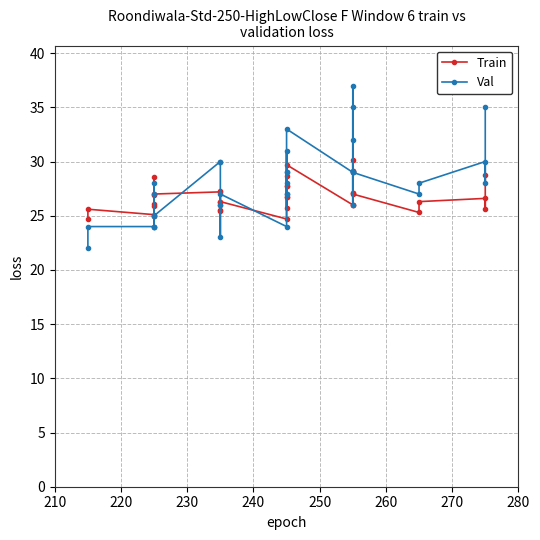

How many values in the Val series are below 28?

17